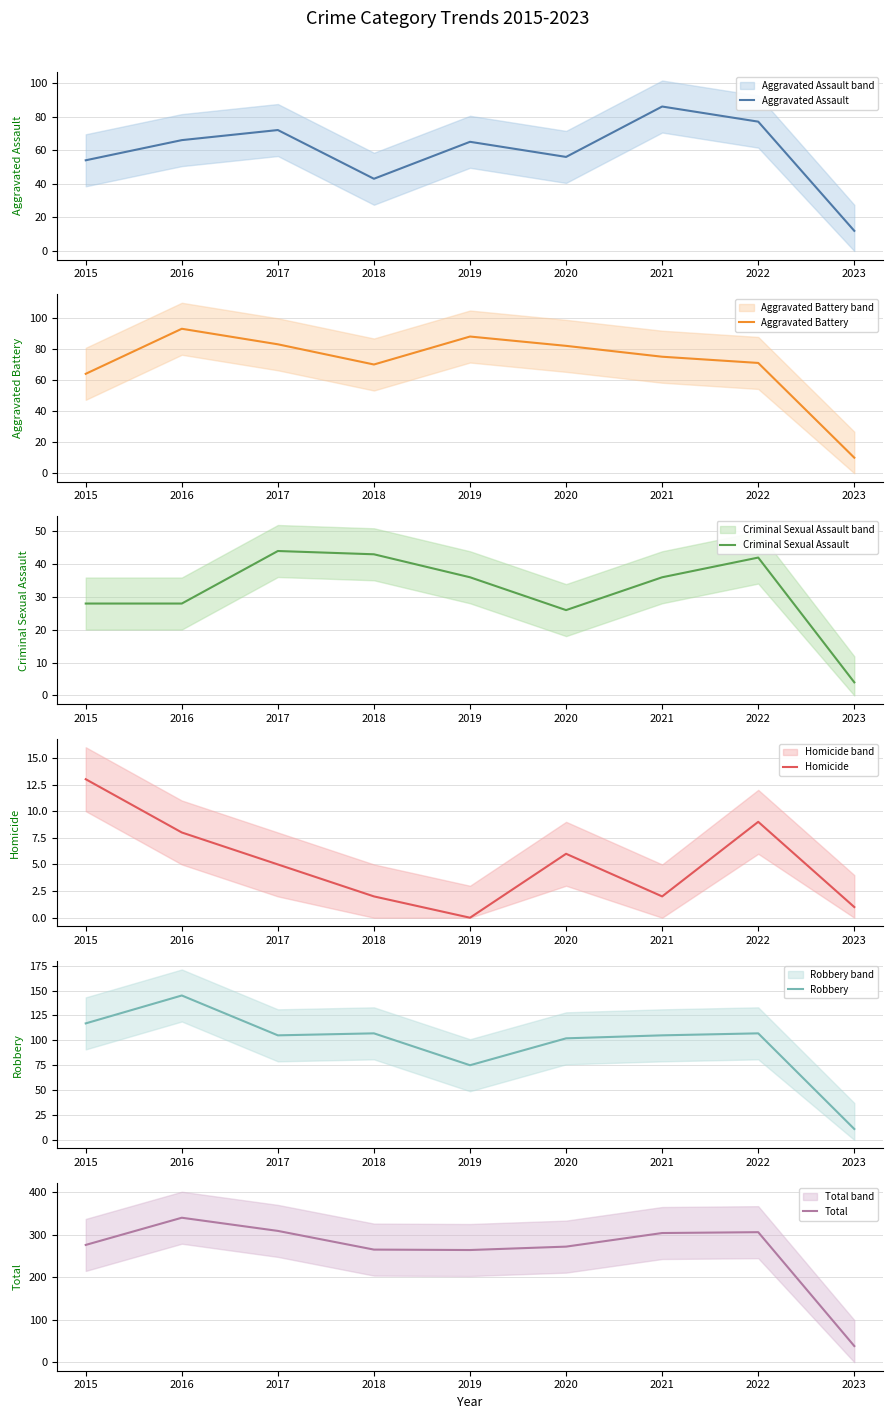

True or false: Aggravated Assault and Total intersect in this chart.

False